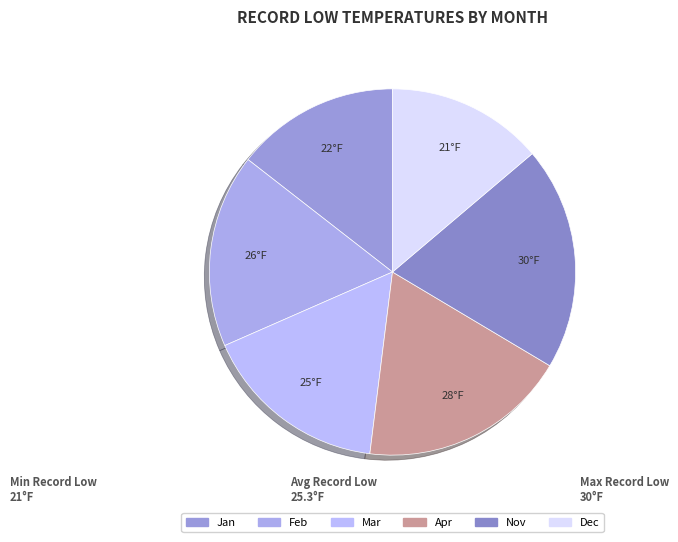

Is it true that Mar is 9% of the pie?

False